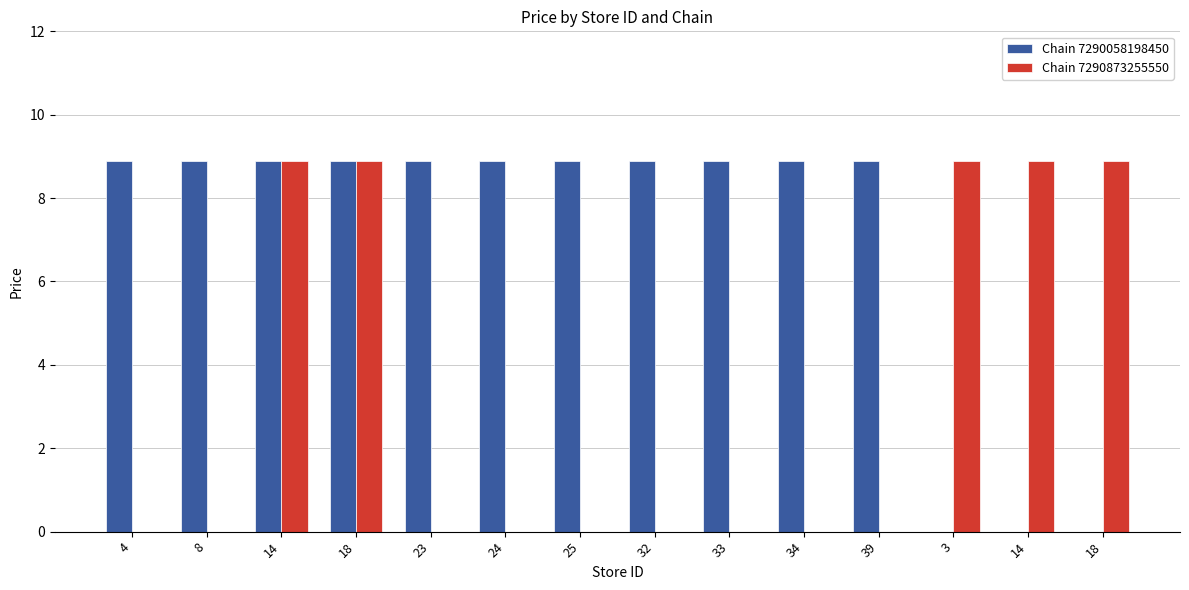

Rank the series by their maximum value, from highest to lowest.

Chain 7290058198450, Chain 7290873255550